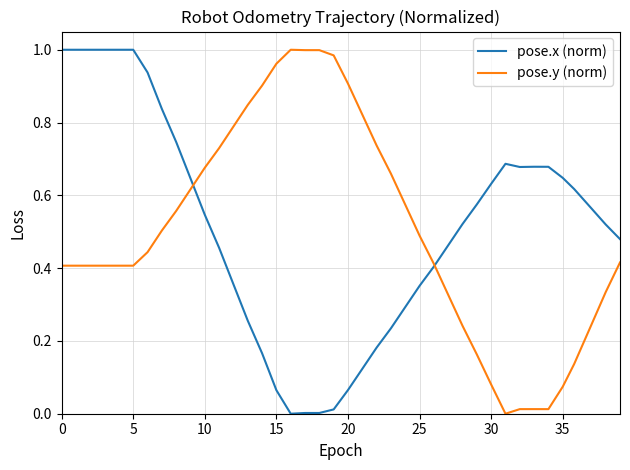

True or false: pose.y (norm) has more than 2 points higher than both neighbors.

False